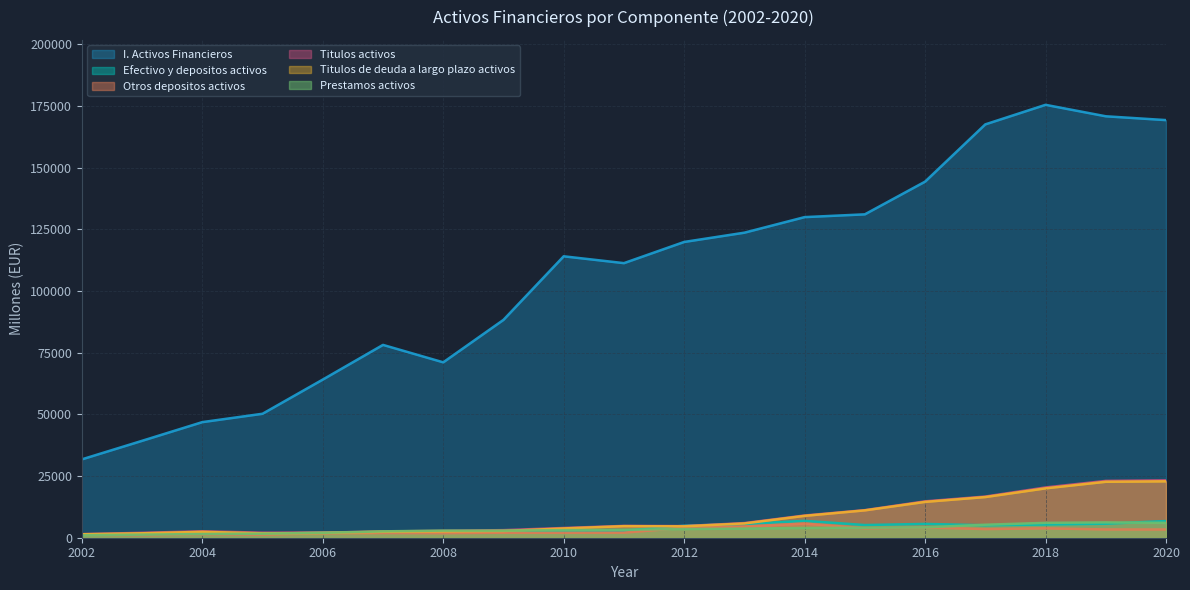

What are all the series names shown in the legend?

I. Activos Financieros, Efectivo y depositos activos, Otros depositos activos, Titulos activos, Titulos de deuda a largo plazo activos, Prestamos activos